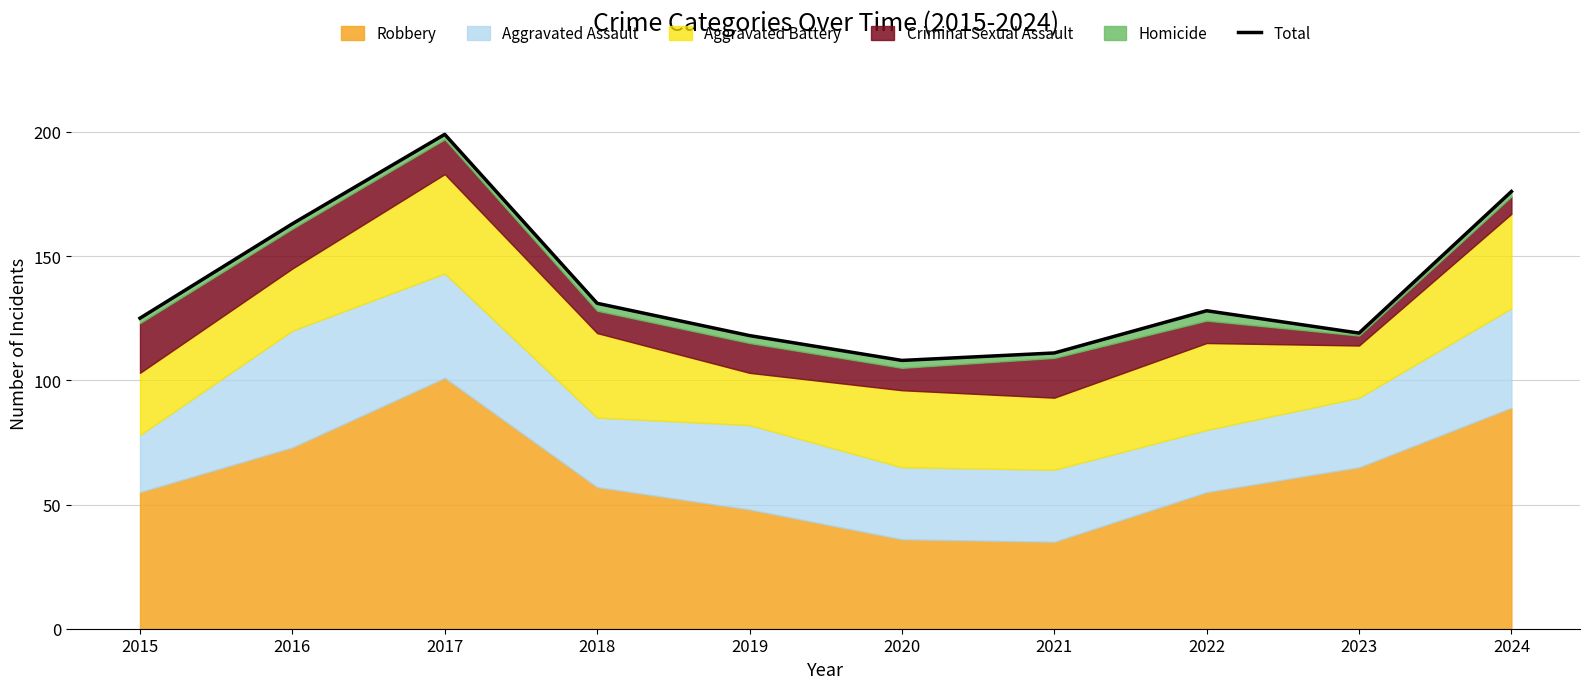

True or false: the data has more than 0 interior local peaks.

True